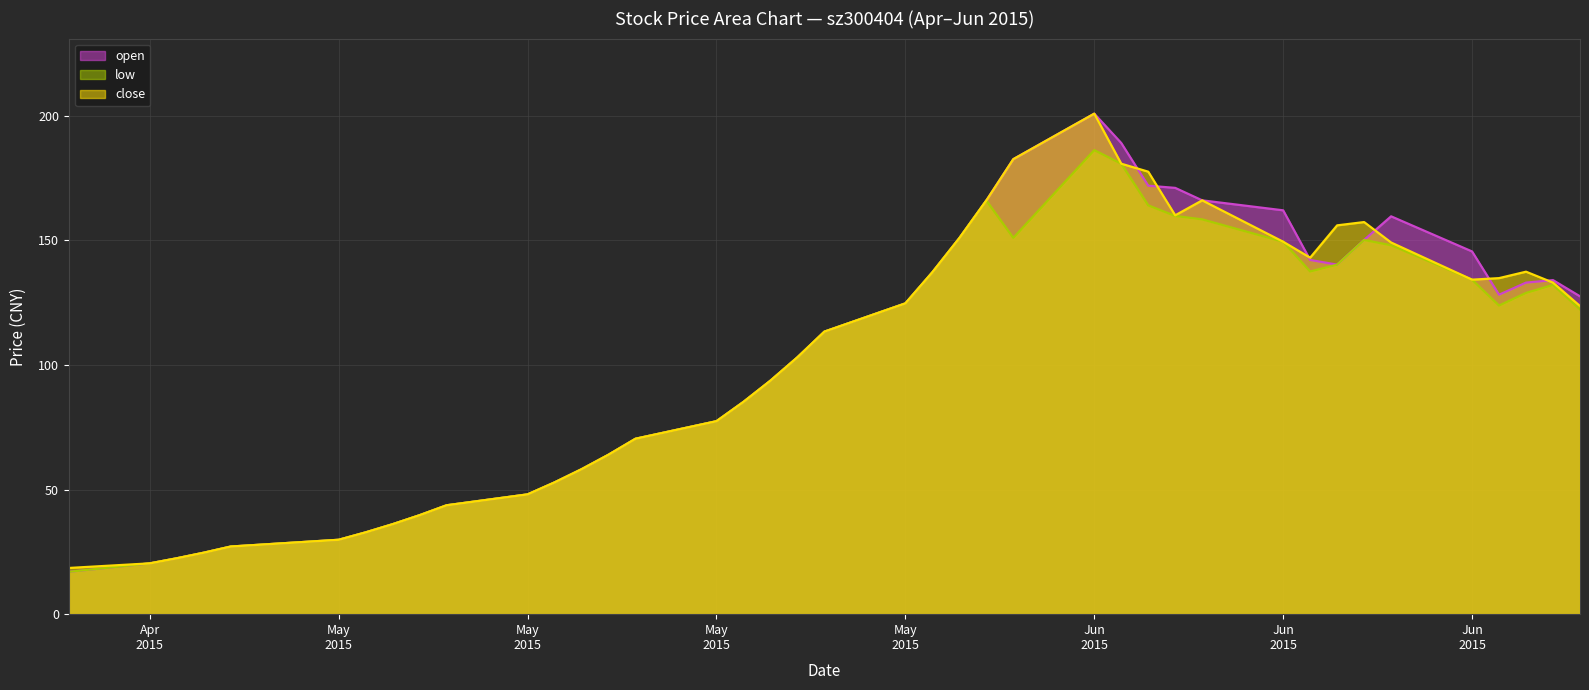

Reading right to left, extract all data points from this chart.

open: 127.5	134.0	133.0	128.2	145.5	159.6	150.1	140.2	142.1	162.0	166.0	171.0	171.9	189.0	200.8	182.5	165.9	150.8	137.1	124.7	113.3	103.0	93.7	85.2	77.4	70.4	64.0	58.1	52.9	48.0	43.7	39.7	36.1	32.8	29.8	27.1	24.7	22.4	20.4	17.0
low: 122.3	132.1	128.9	123.8	134.2	148.0	150.1	140.2	137.5	149.4	158.4	159.8	164.0	180.7	186.2	151.0	165.9	150.8	137.1	124.7	113.3	103.0	93.7	85.2	77.4	70.4	64.0	58.1	52.9	48.0	43.7	39.7	36.1	32.8	29.8	27.1	24.7	22.4	20.4	17.0
close: 123.6	133.0	137.4	134.8	134.2	149.1	157.3	156.0	143.0	149.4	166.0	160.0	177.5	180.7	200.8	182.5	165.9	150.8	137.1	124.7	113.3	103.0	93.7	85.2	77.4	70.4	64.0	58.1	52.9	48.0	43.7	39.7	36.1	32.8	29.8	27.1	24.7	22.4	20.4	18.5